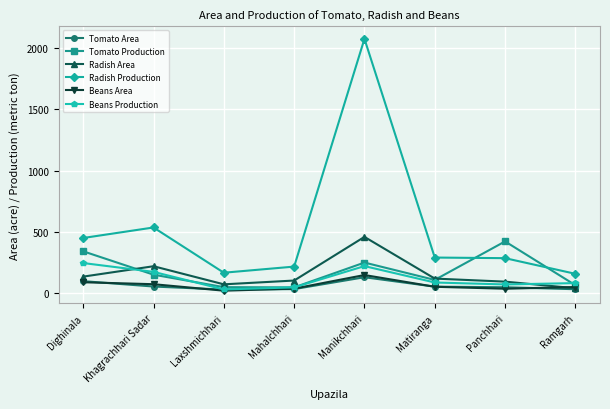

Which series has the widest spread of values?

Radish Production